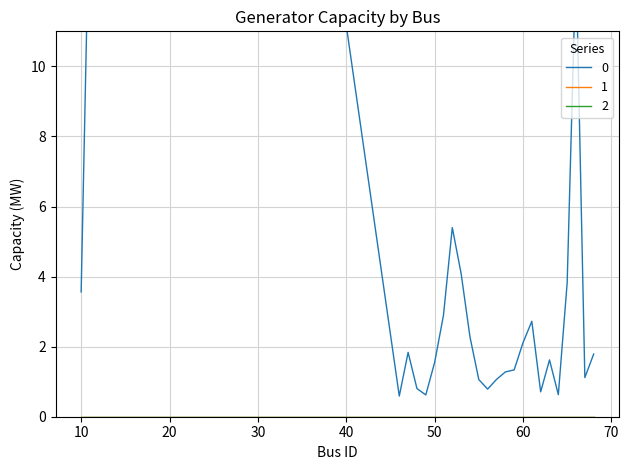

True or false: Pg_min has more than 0 points higher than both neighbors.

False